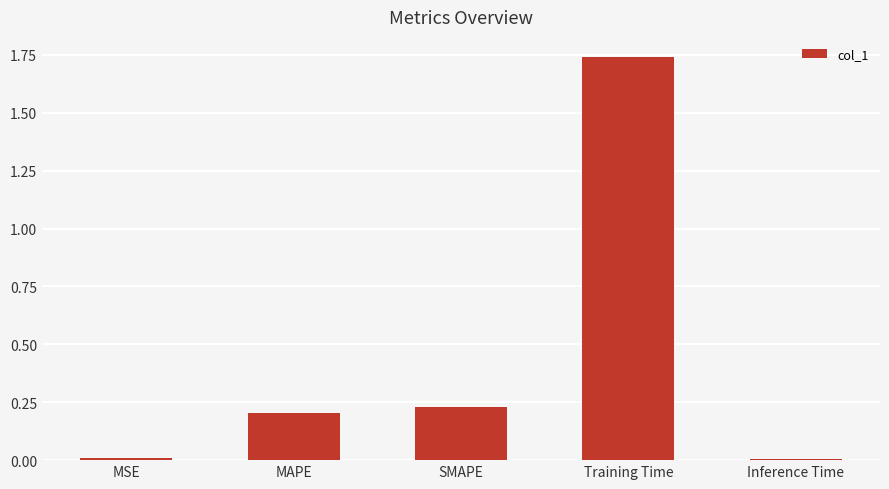

Count the number of data series in this chart.

1